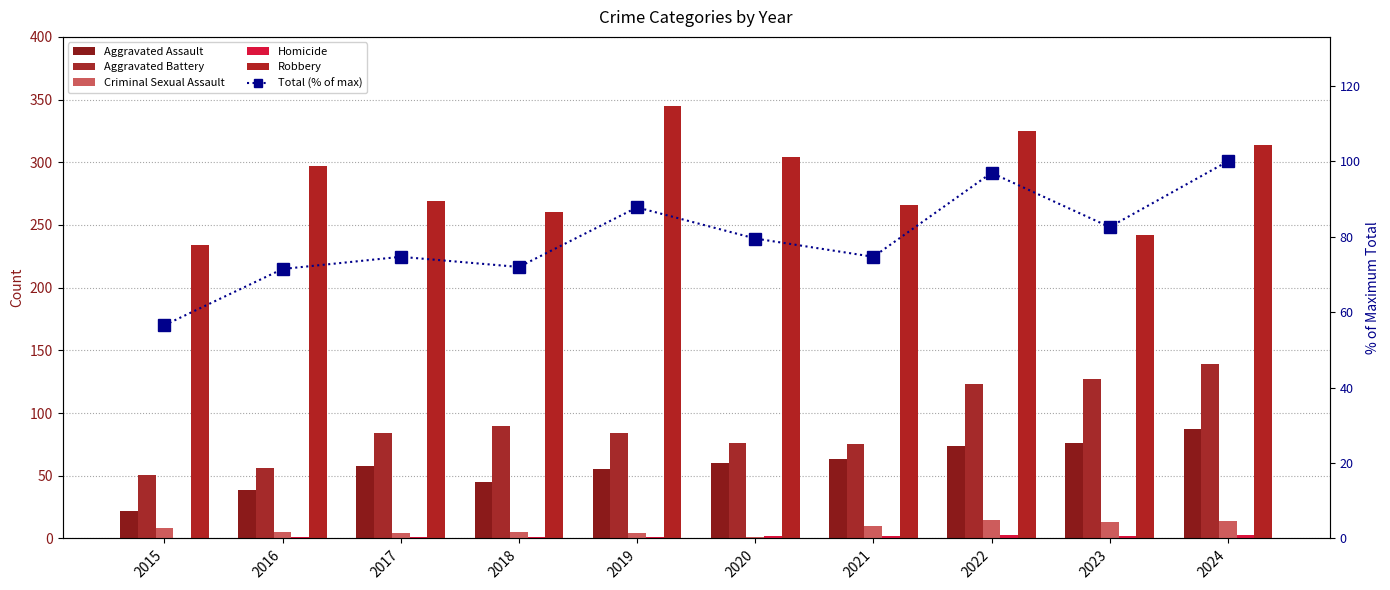

Rank the categories by Criminal Sexual Assault value from highest to lowest.

2022, 2024, 2023, 2021, 2015, 2016, 2018, 2017, 2019, 2020